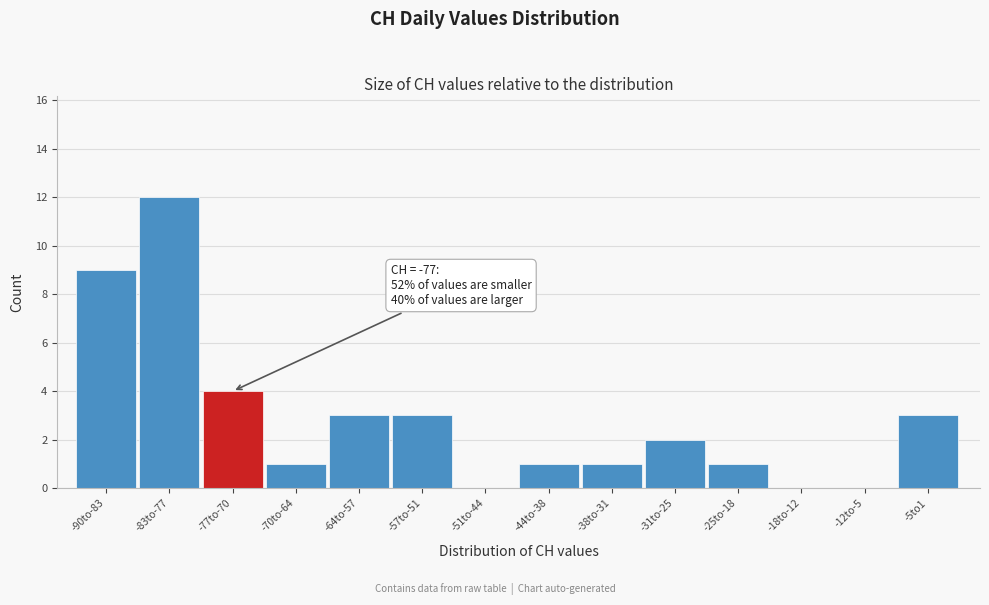

Reading right to left, transcribe all the data shown in this chart.

-5to1=3	-12to-5=0	-18to-12=0	-25to-18=1	-31to-25=2	-38to-31=1	-44to-38=1	-51to-44=0	-57to-51=3	-64to-57=3	-70to-64=1	-77to-70=4	-83to-77=12	-90to-83=9